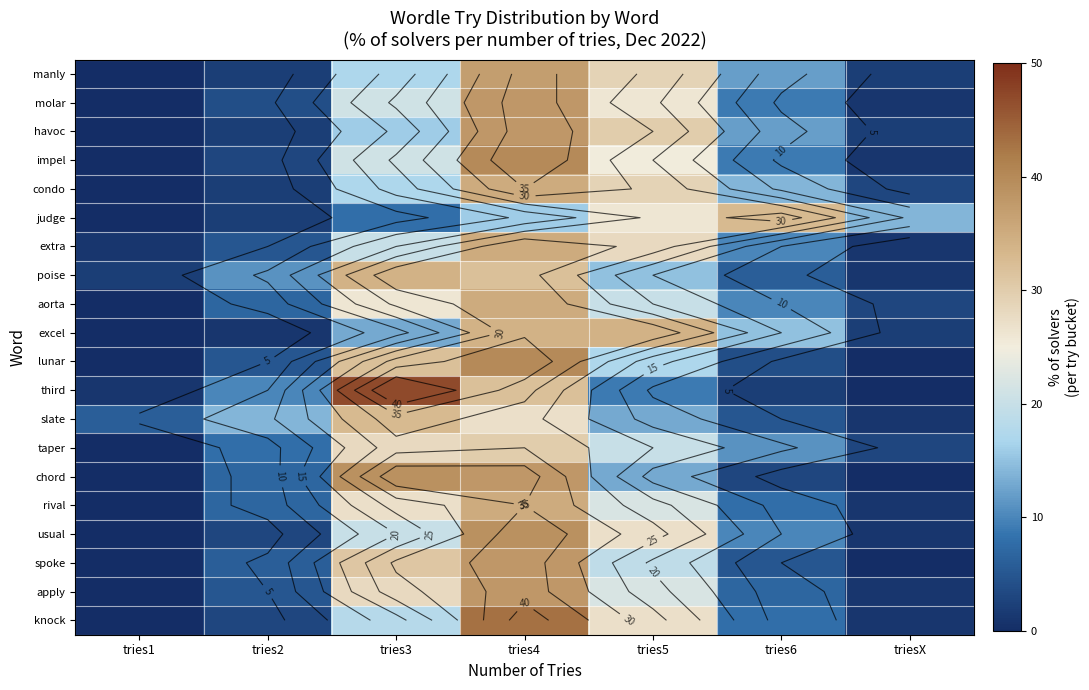

At which category is the sum across all series the highest?

tries4